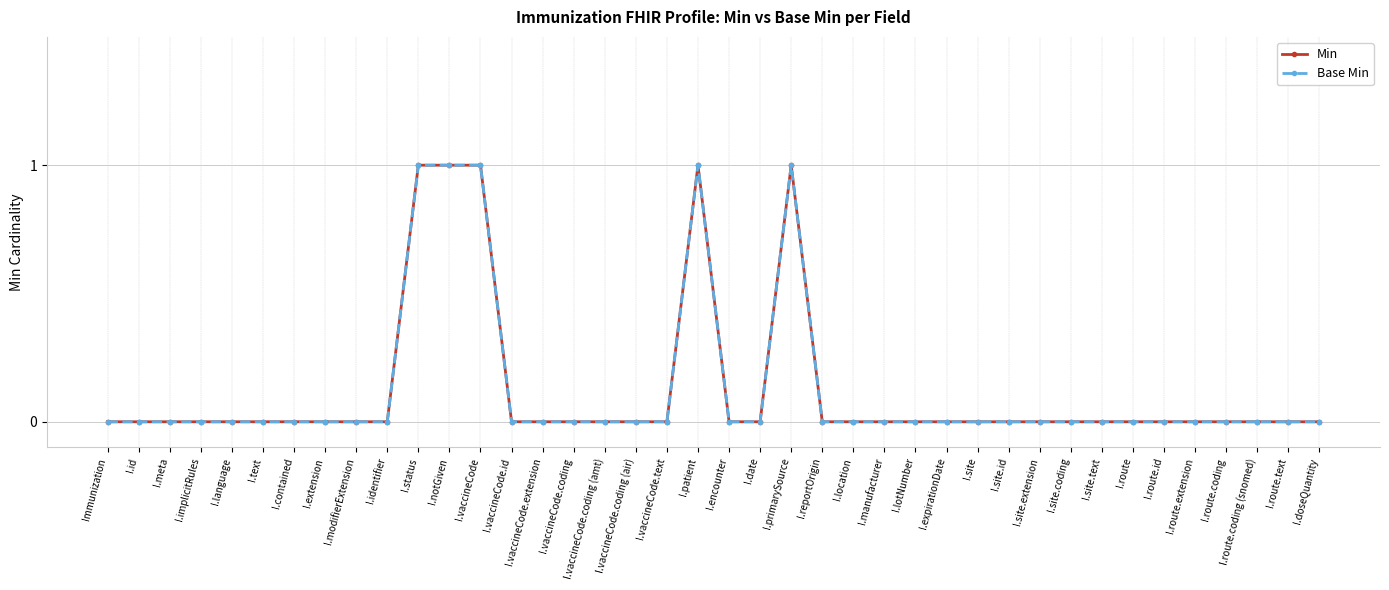

True or false: Base Min and Min intersect in this chart.

False